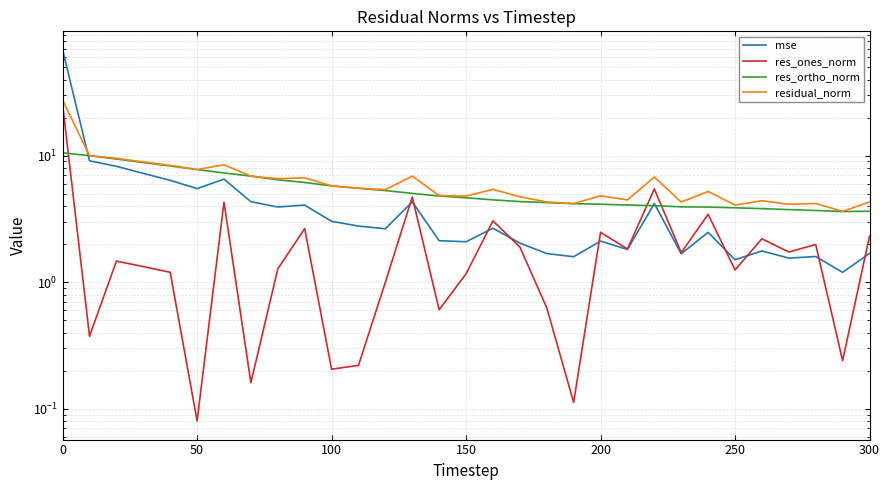

What are all the series names shown in the legend?

mse, res_ones_norm, res_ortho_norm, residual_norm